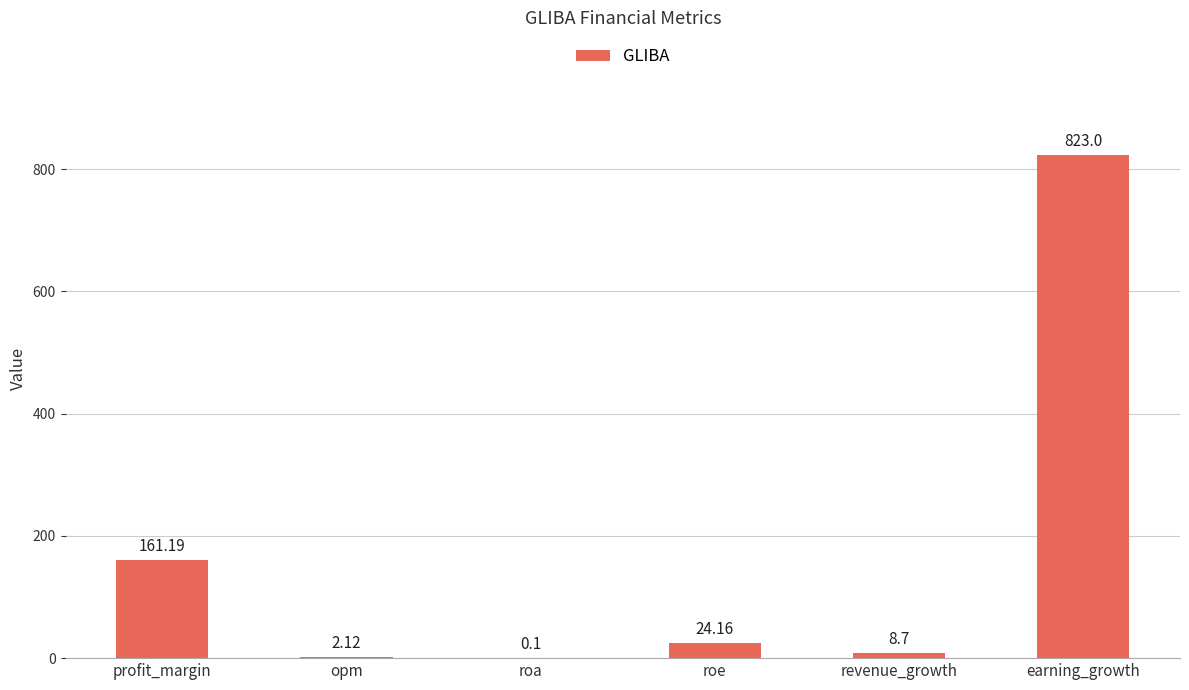

At which label is the value closest to 411?

profit_margin